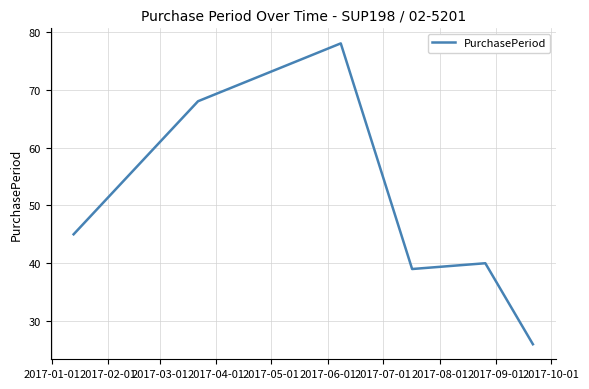

What is the difference between the second highest and second lowest values?

29